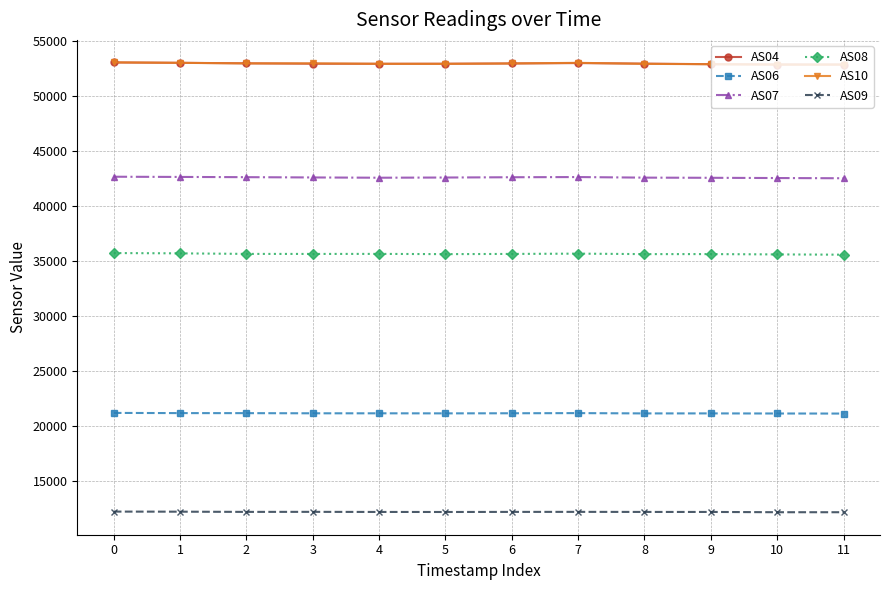

True or false: AS09 has more than 1 points higher than both neighbors.

True